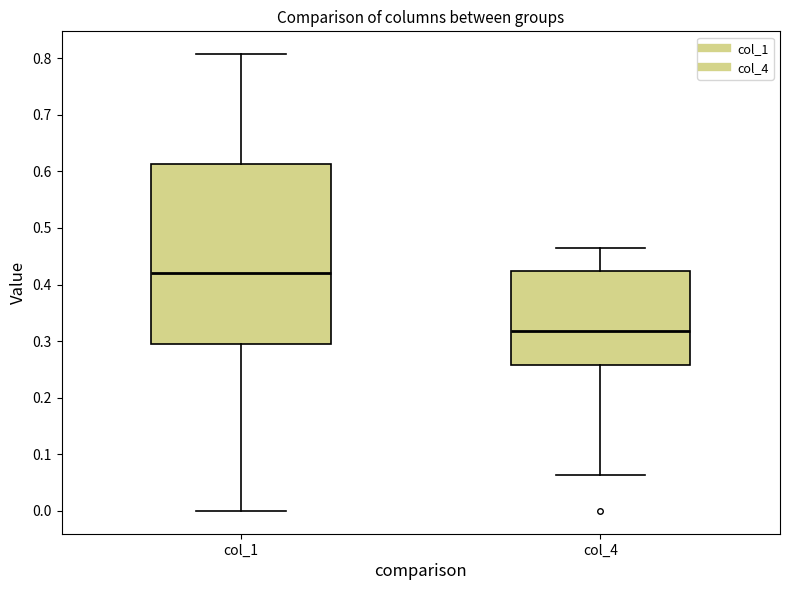

Reading left to right, transcribe this box plot: for each box, give where its median line is, the range the box spans, and where its two whiskers end, as read against the y-axis. The values are not printed on the chart, so give them approximately, as read against the axis.

col_1: median 0.42, box 0.30 to 0.61, whiskers 0.00 to 0.81
col_4: median 0.32, box 0.26 to 0.42, whiskers 0.06 to 0.47